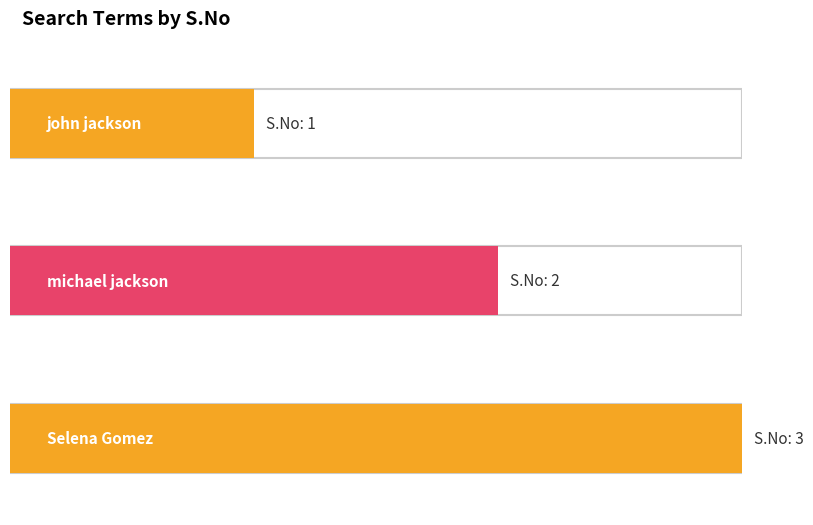

True or false: the data shows 1 at john jackson.

True